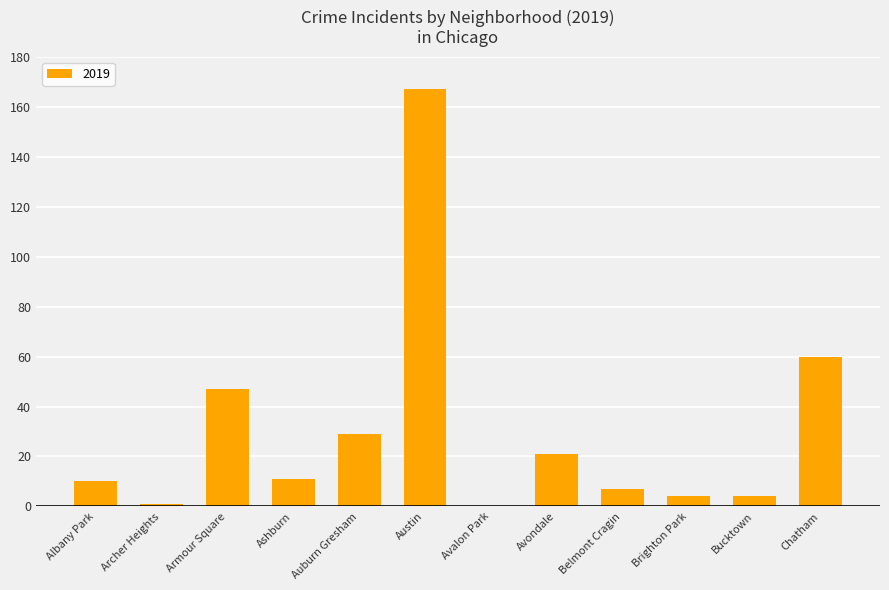

What is the sum of all values?

361